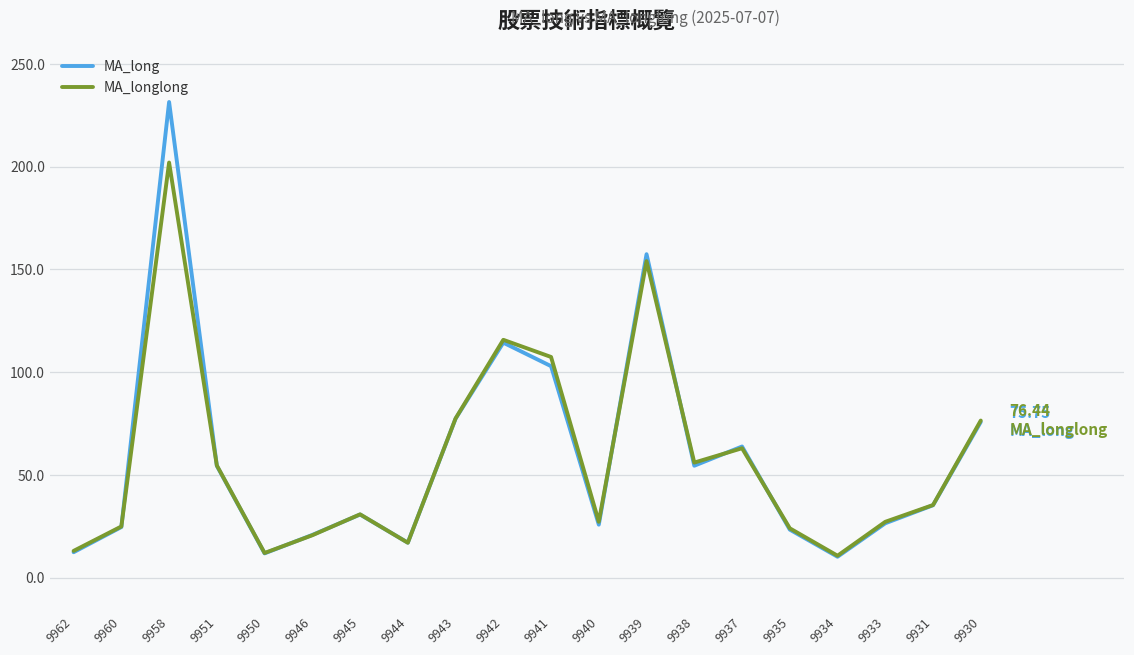

What is the difference between the highest and lowest values at 9946?

0.2